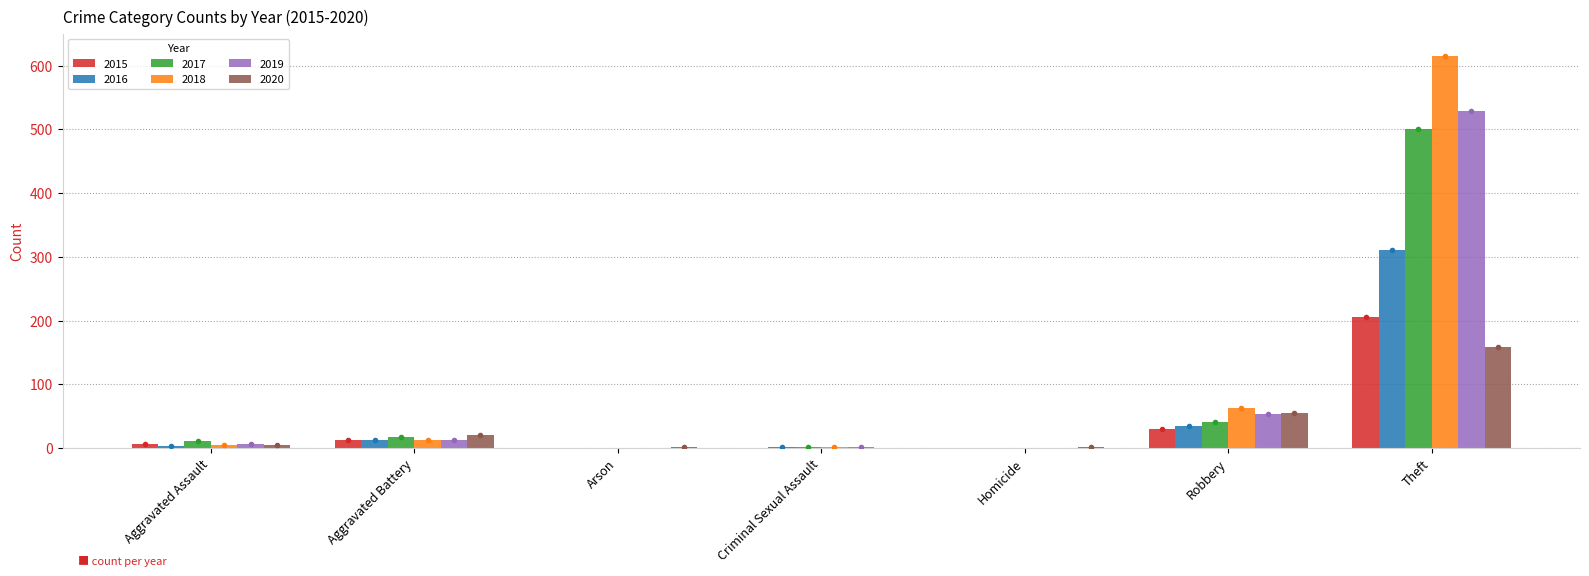

What is the greatest value displayed?

615